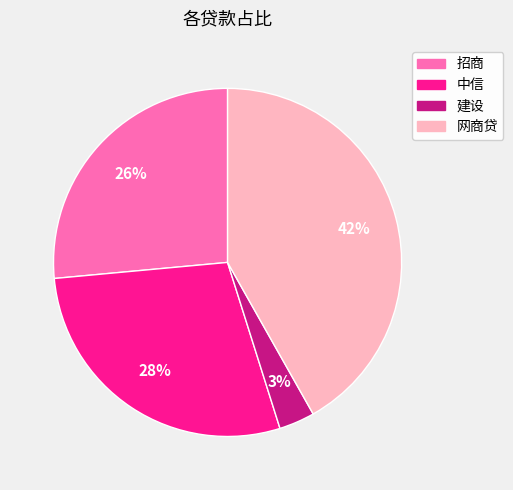

Does 中信 represent more than half of the total?

No